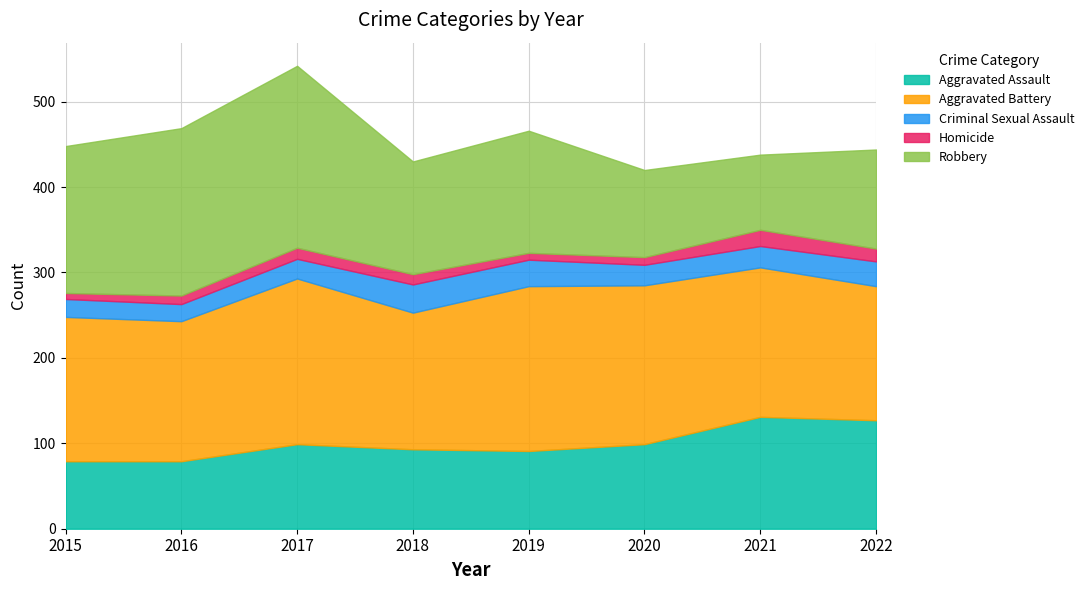

How many data points does each series have?

8